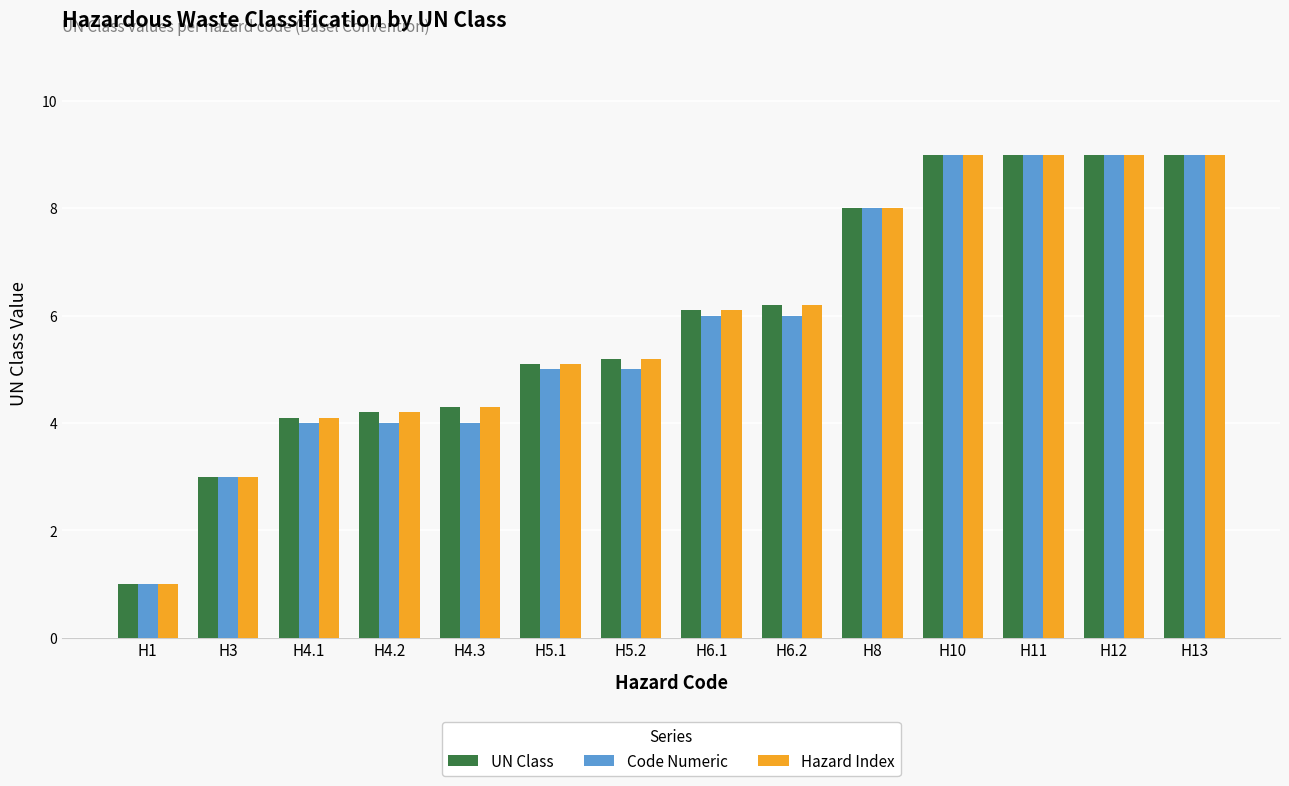

Count the number of data series in this chart.

3